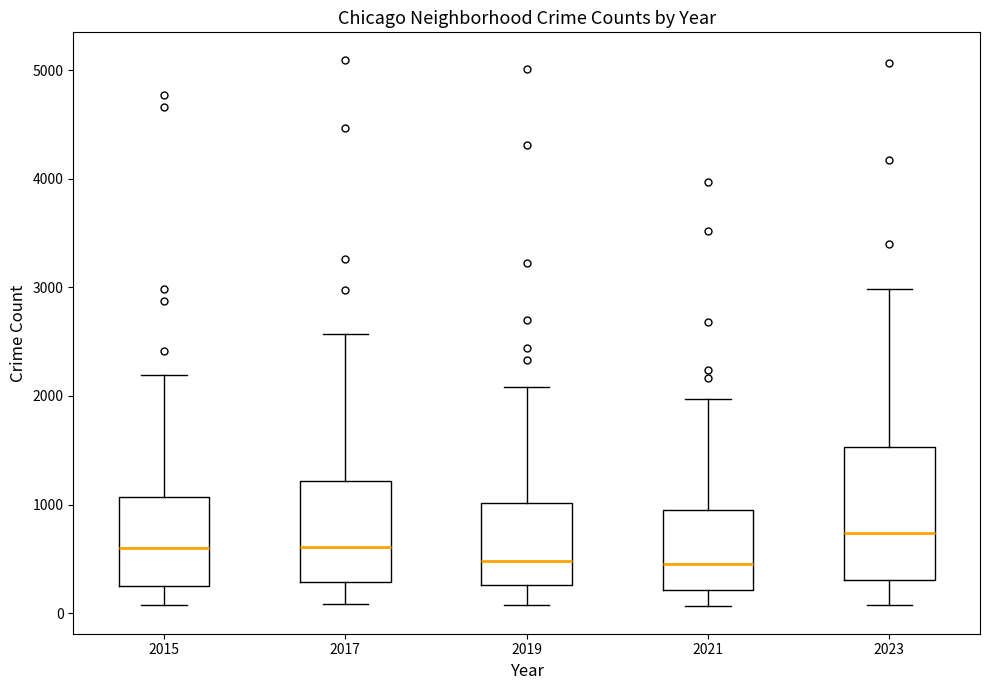

Reading left to right, transcribe this box plot: for each box, give where its median line is, the range the box spans, and where its two whiskers end, as read against the y-axis. The values are not printed on the chart, so give them approximately, as read against the axis.

2015: median 600, box 300 to 1100, whiskers 100 to 2200
2017: median 600, box 300 to 1200, whiskers 100 to 2600
2019: median 500, box 300 to 1000, whiskers 100 to 2100
2021: median 500, box 200 to 900, whiskers 100 to 2000
2023: median 700, box 300 to 1500, whiskers 100 to 3000